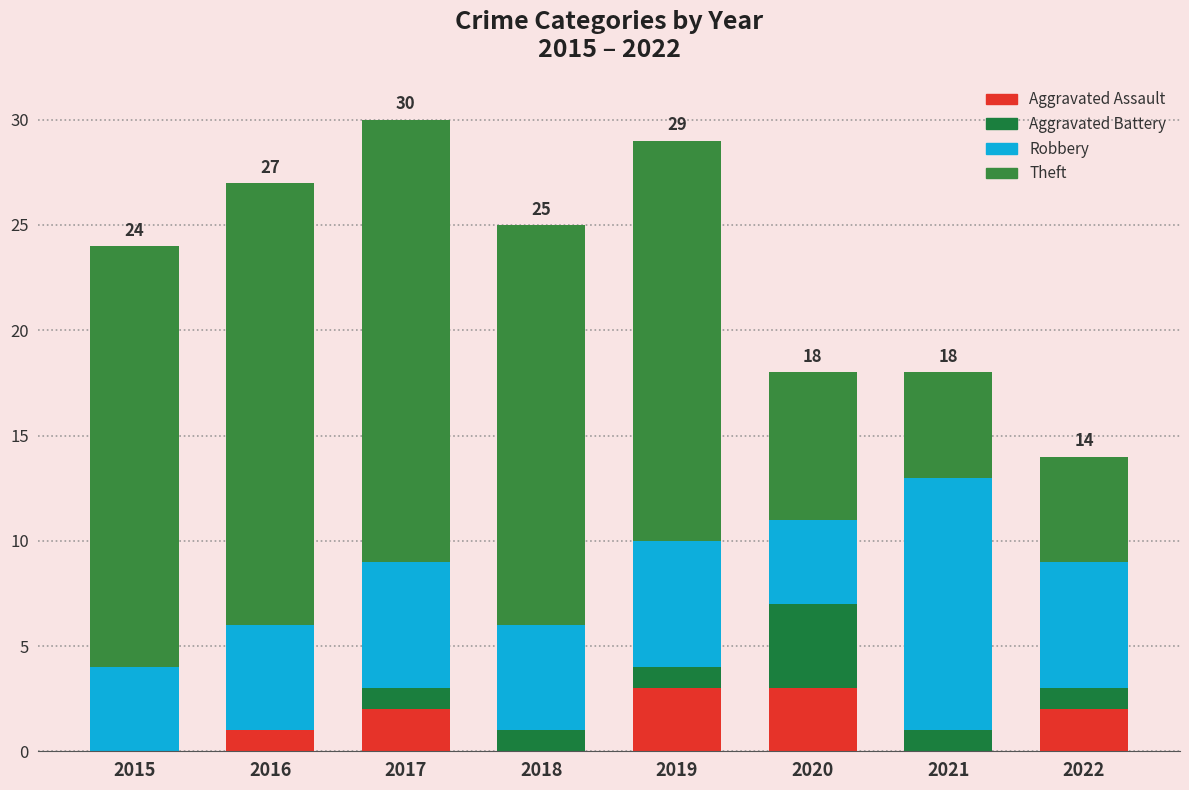

What is the total value across all series at 2016?

27